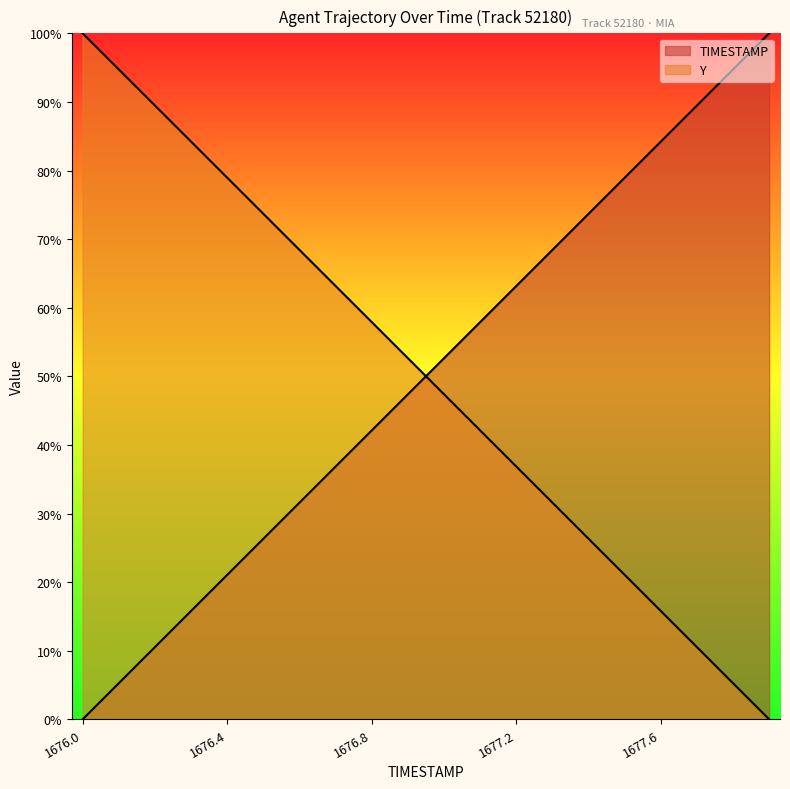

Where is TIMESTAMP nearest to the value 50?

1677.0